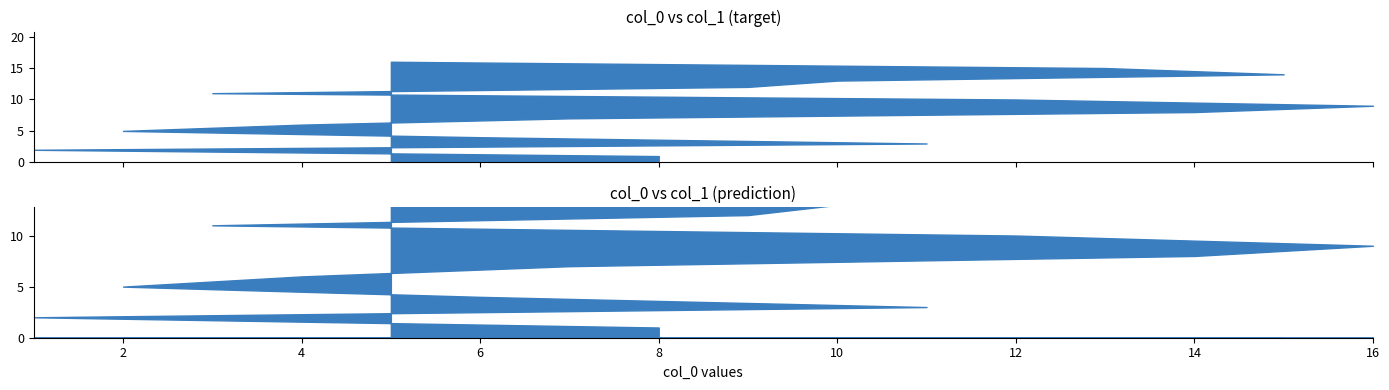

What is the difference between the maximum and second lowest values?

14